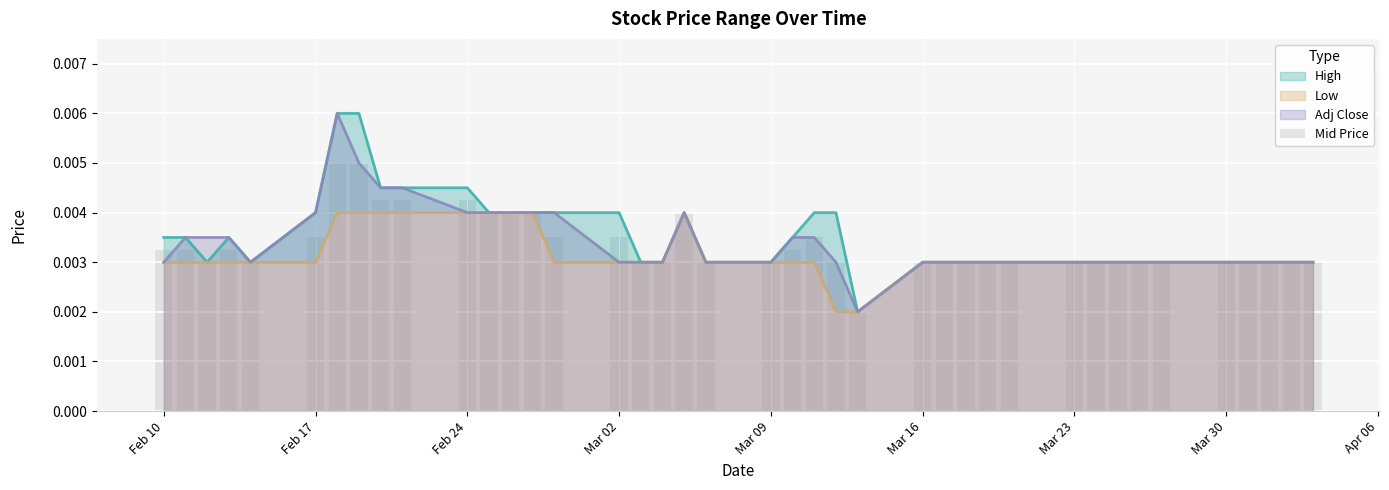

How many bars are there in total?

40